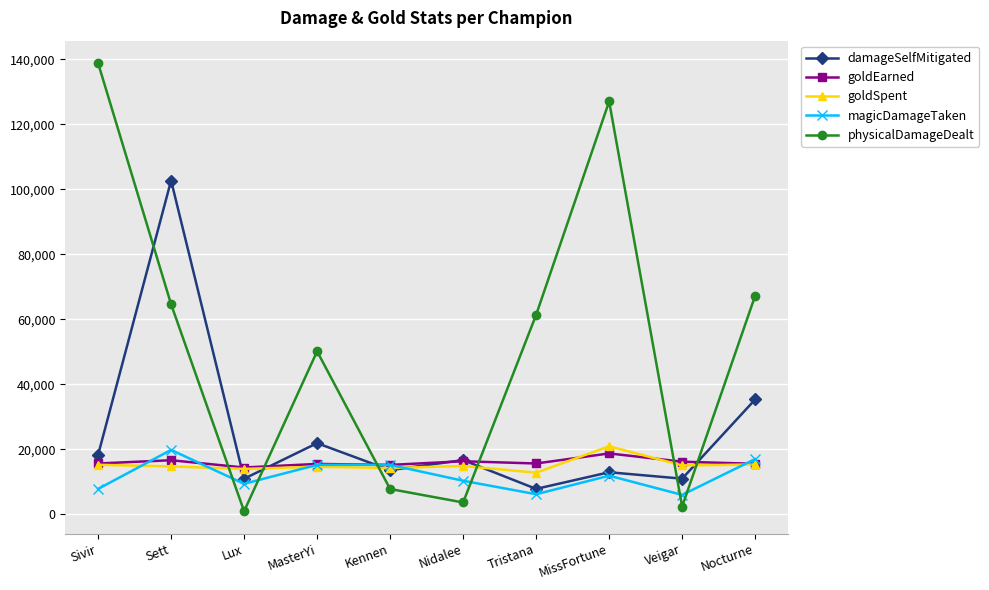

At which category is the sum across all series the highest?

Sett